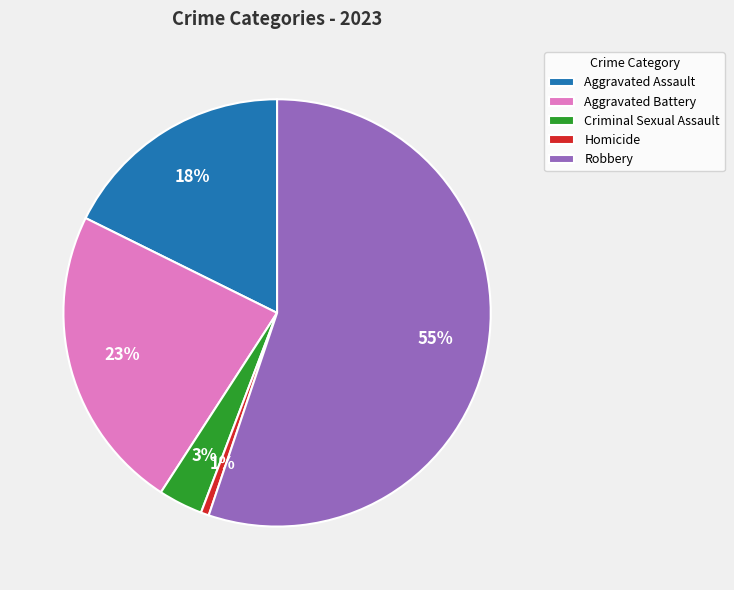

Rank the categories by value from lowest to highest.

Homicide, Criminal Sexual Assault, Aggravated Assault, Aggravated Battery, Robbery